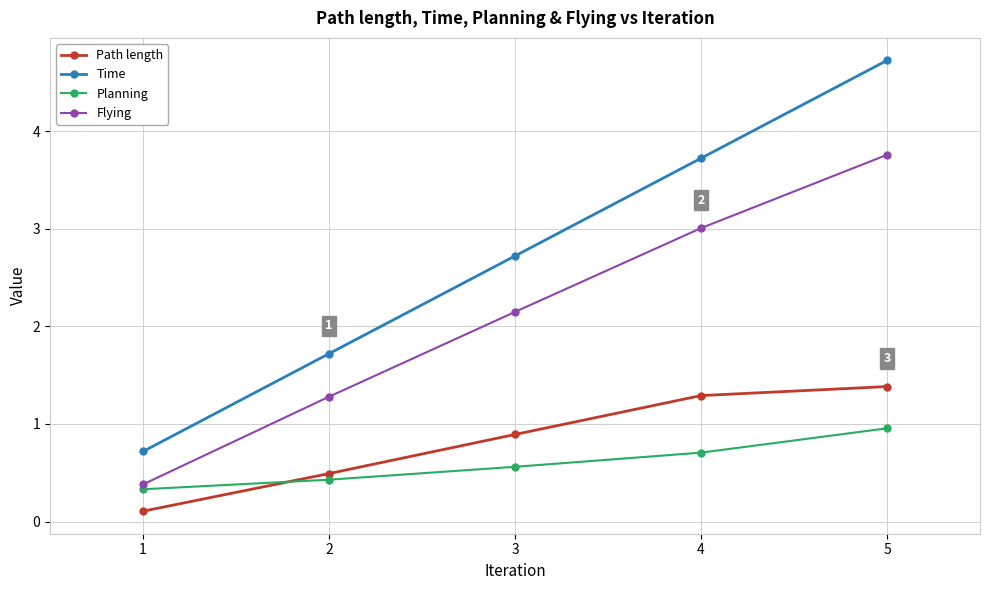

What is the value of the Flying point at the 3rd from the left?

2.1